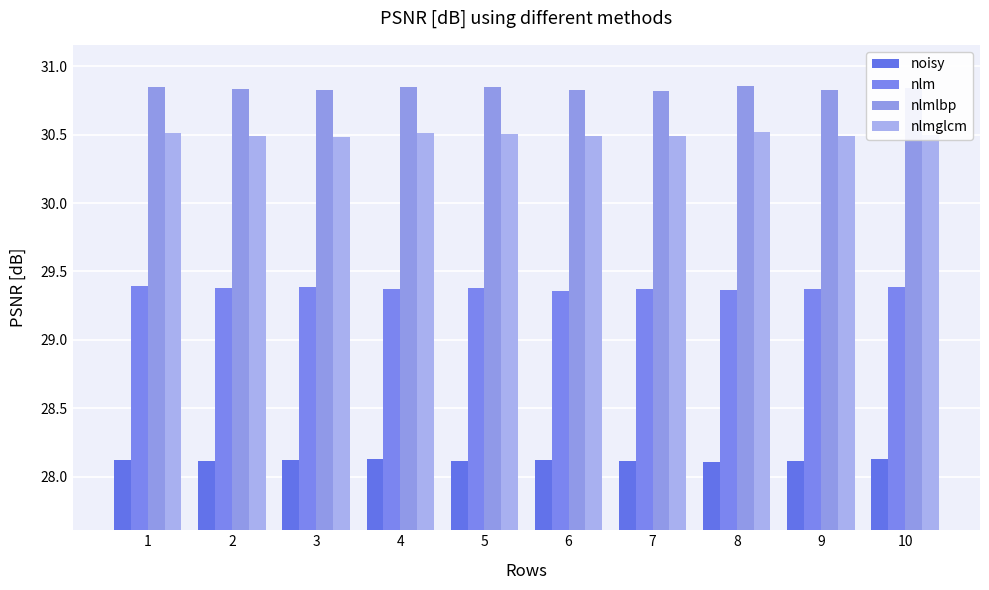

At how many categories does at least one series exceed 30?

10